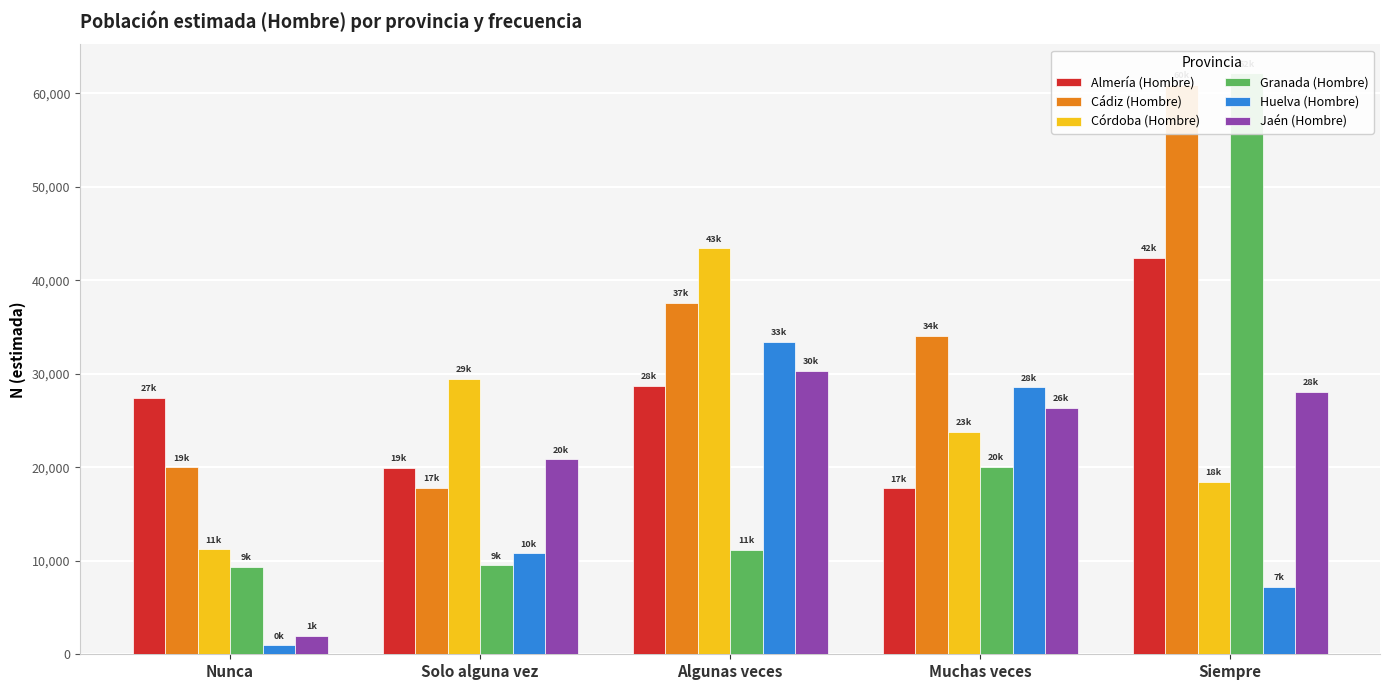

What is the spread (max minus min) of values at Nunca?

26437